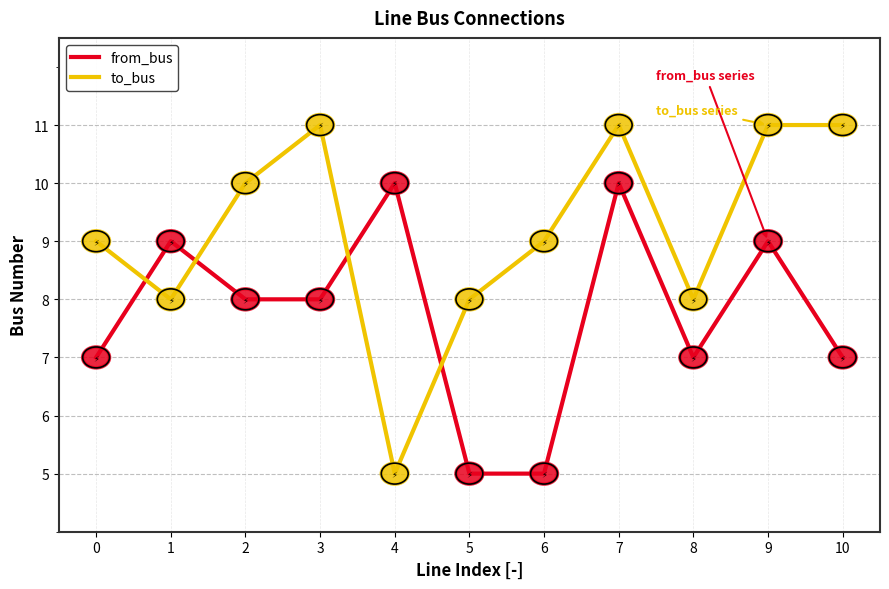

What are all the series names shown in the legend?

from_bus, to_bus